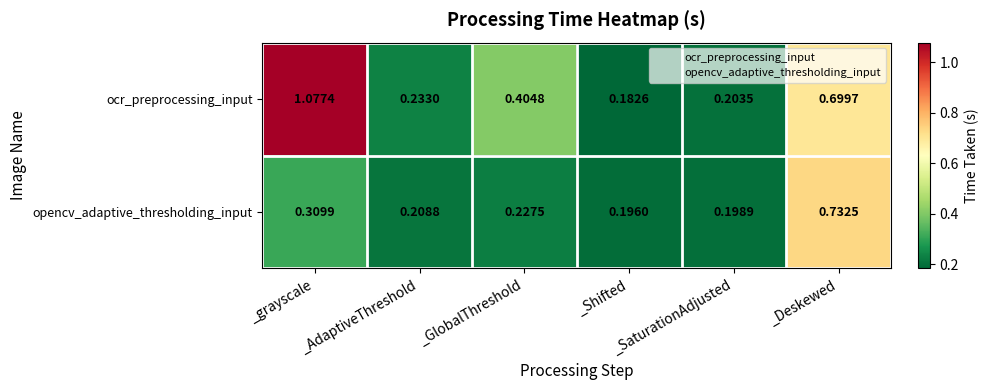

How many series are shown in this chart?

2